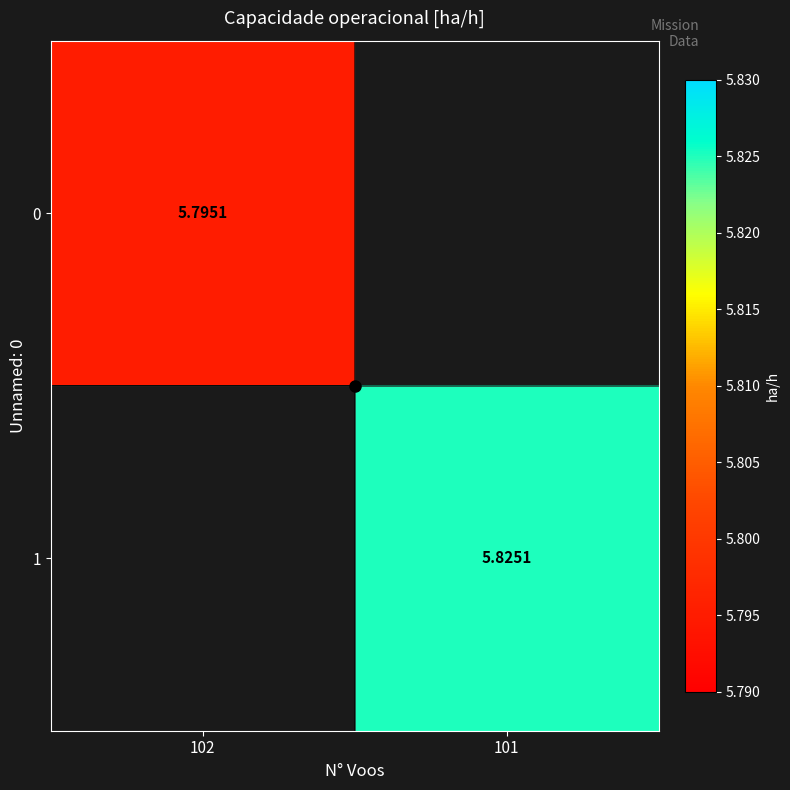

Is the value of 0 at 102 greater than the value of 1 at 101?

No